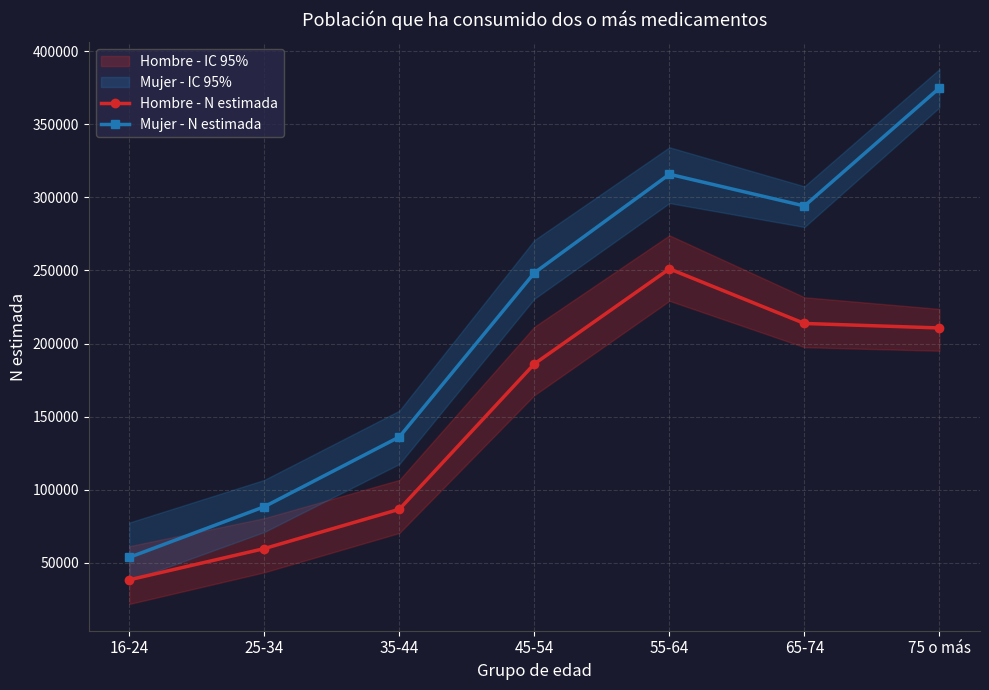

How many interior local valleys does the Mujer - N estimada series have?

1